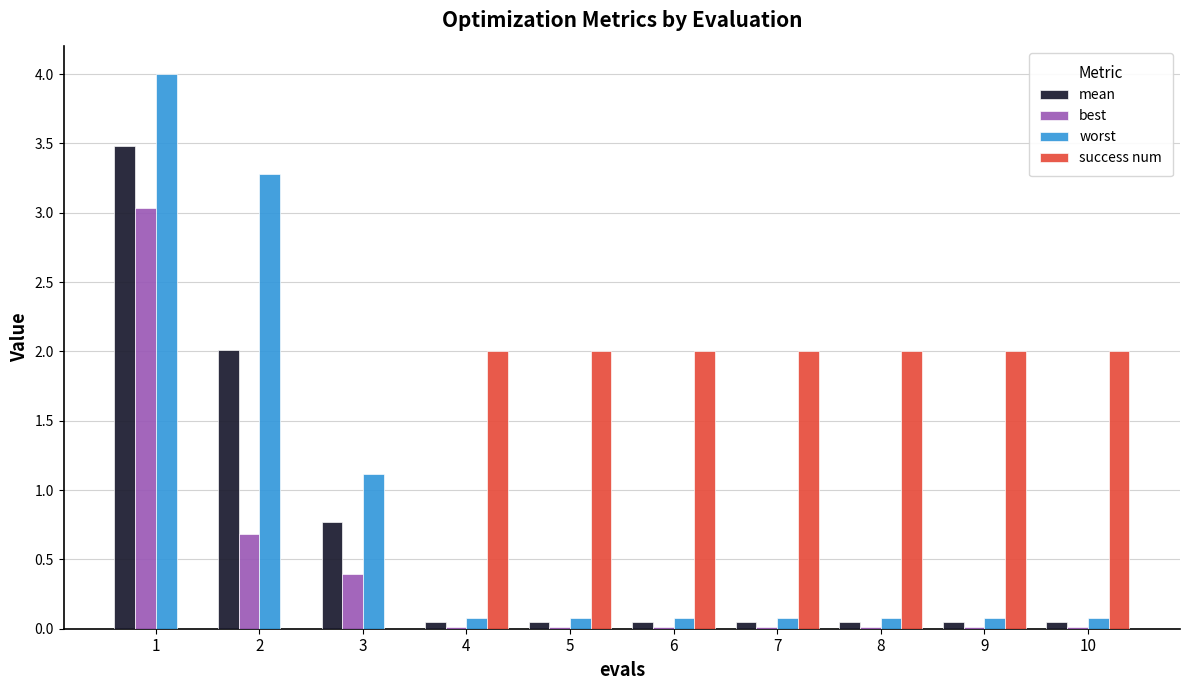

Which series has the largest total across all categories?

success num